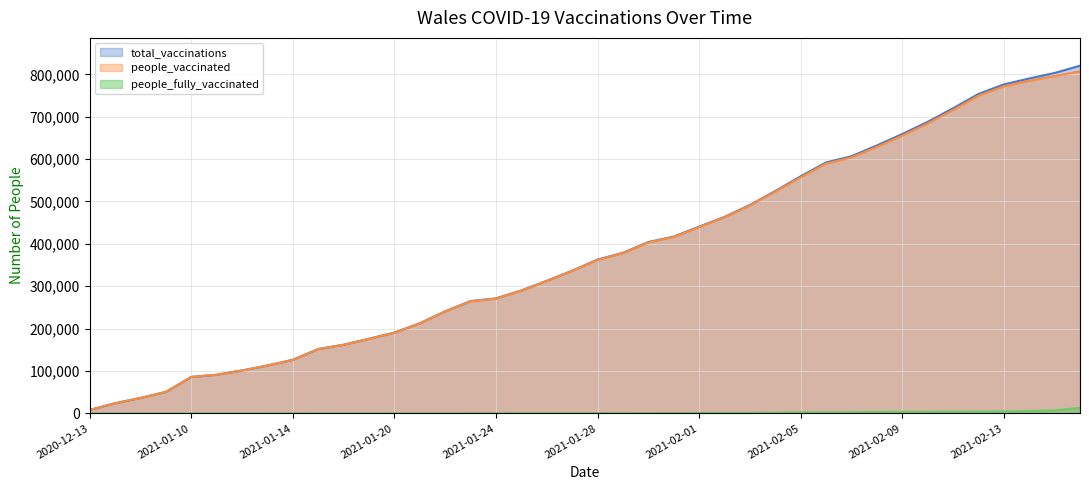

Reading left to right, what are all the values shown in this chart?

total_vaccinations: 8257	24056	36551	50783	86118	91336	101479	113094	126504	151938	162197	176186	190831	212732	241016	265054	271376	290147	312944	336745	362970	378950	404249	417147	440706	463657	491786	524677	559468	592228	606768	632251	659106	687892	719954	753669	776224	790211	803178	820339
people_vaccinated: 8257	24056	36551	50756	86039	91239	101371	112973	126375	151737	161932	175816	190435	212317	240547	264538	270833	289566	312305	336071	362253	378200	403463	416306	439640	462497	490570	523042	556997	589622	603976	628760	655419	684097	715944	749445	771651	784809	795927	807351
people_fully_vaccinated: 0	0	0	27	79	97	108	121	129	201	265	370	396	415	469	516	543	581	639	674	717	750	786	841	1066	1160	1216	1635	2471	2606	2792	3491	3687	3795	4010	4224	4573	5402	7251	12988